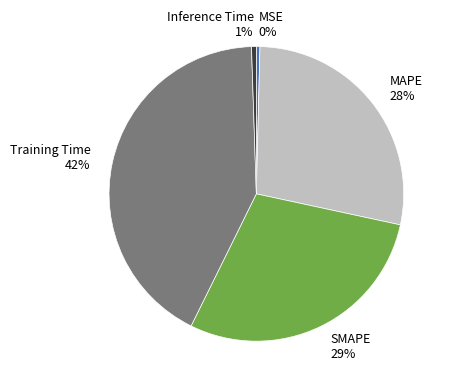

Does any single category account for the majority?

No